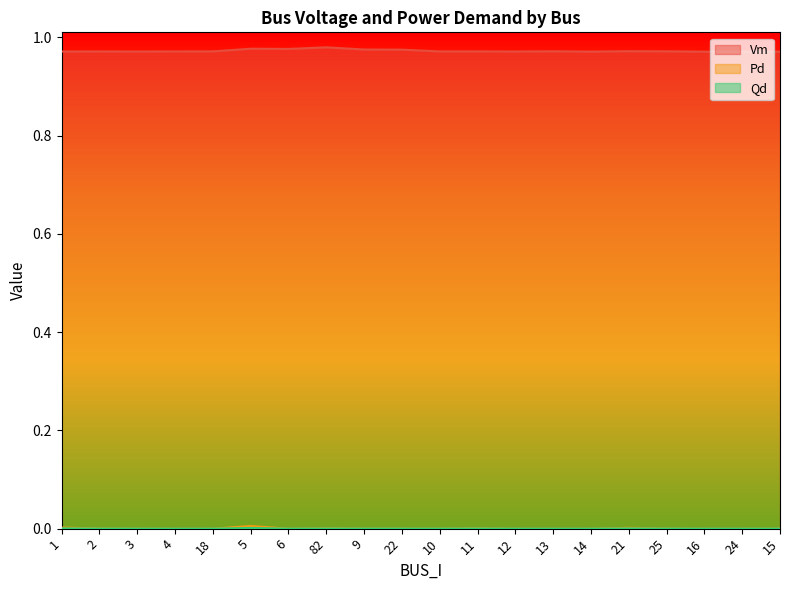

True or false: Qd and Vm intersect in this chart.

False